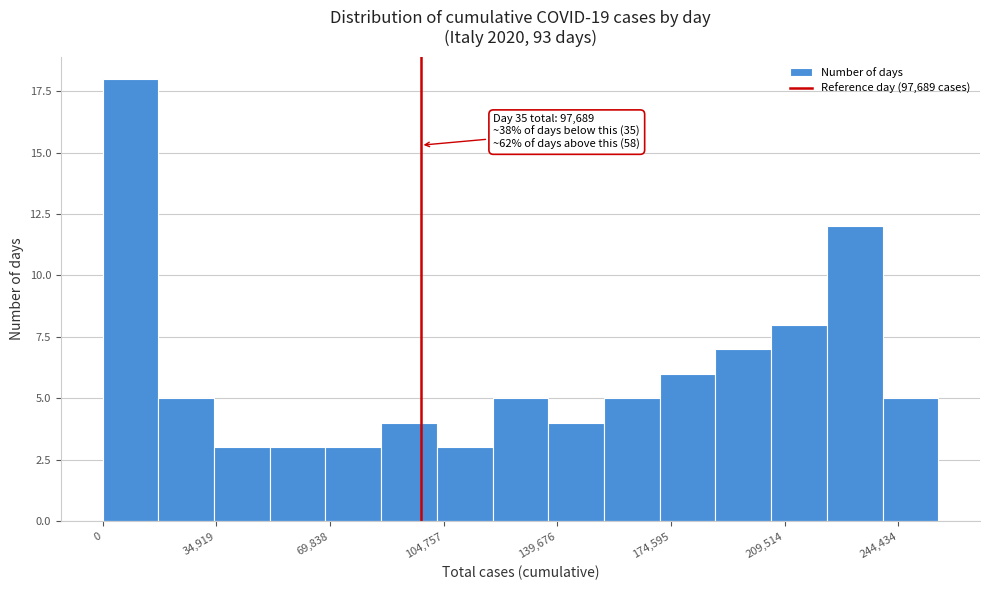

Around what value on the x-axis is the tallest bar? Give the approximate position of its centre, as read against the axis.

10000